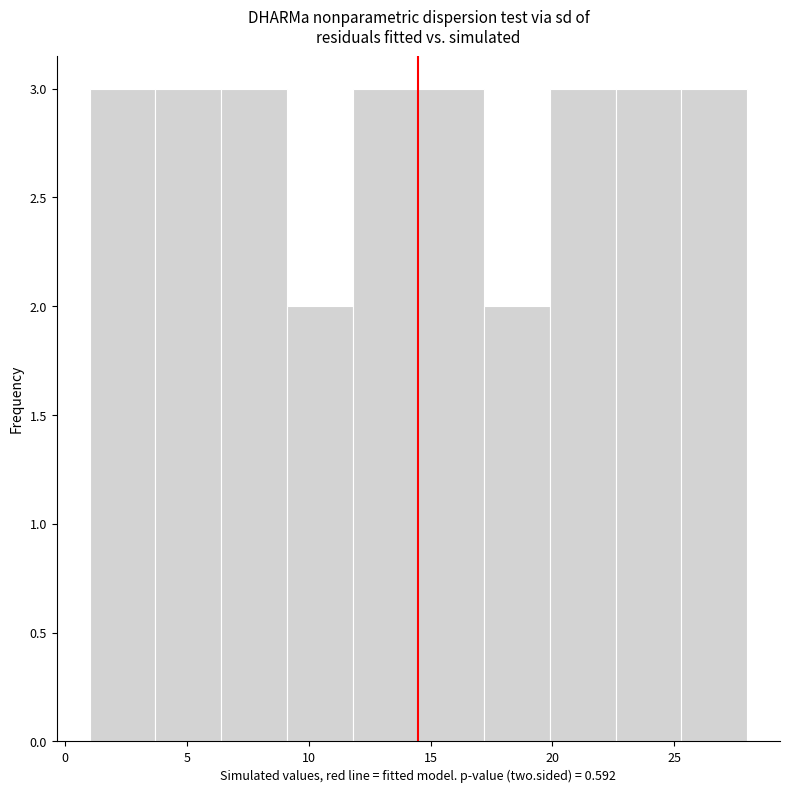

Reading left to right, list every bar in this chart as the range it spans on the x-axis followed by its height. Neither the bar edges nor the heights are printed on the chart, so give them approximately, as read against the axes.

1.0 to 3.7: 3
3.7 to 6.4: 3
6.4 to 9.1: 3
9.1 to 11.8: 2
11.8 to 14.5: 3
14.5 to 17.2: 3
17.2 to 19.9: 2
19.9 to 22.6: 3
22.6 to 25.3: 3
25.3 to 28.0: 3